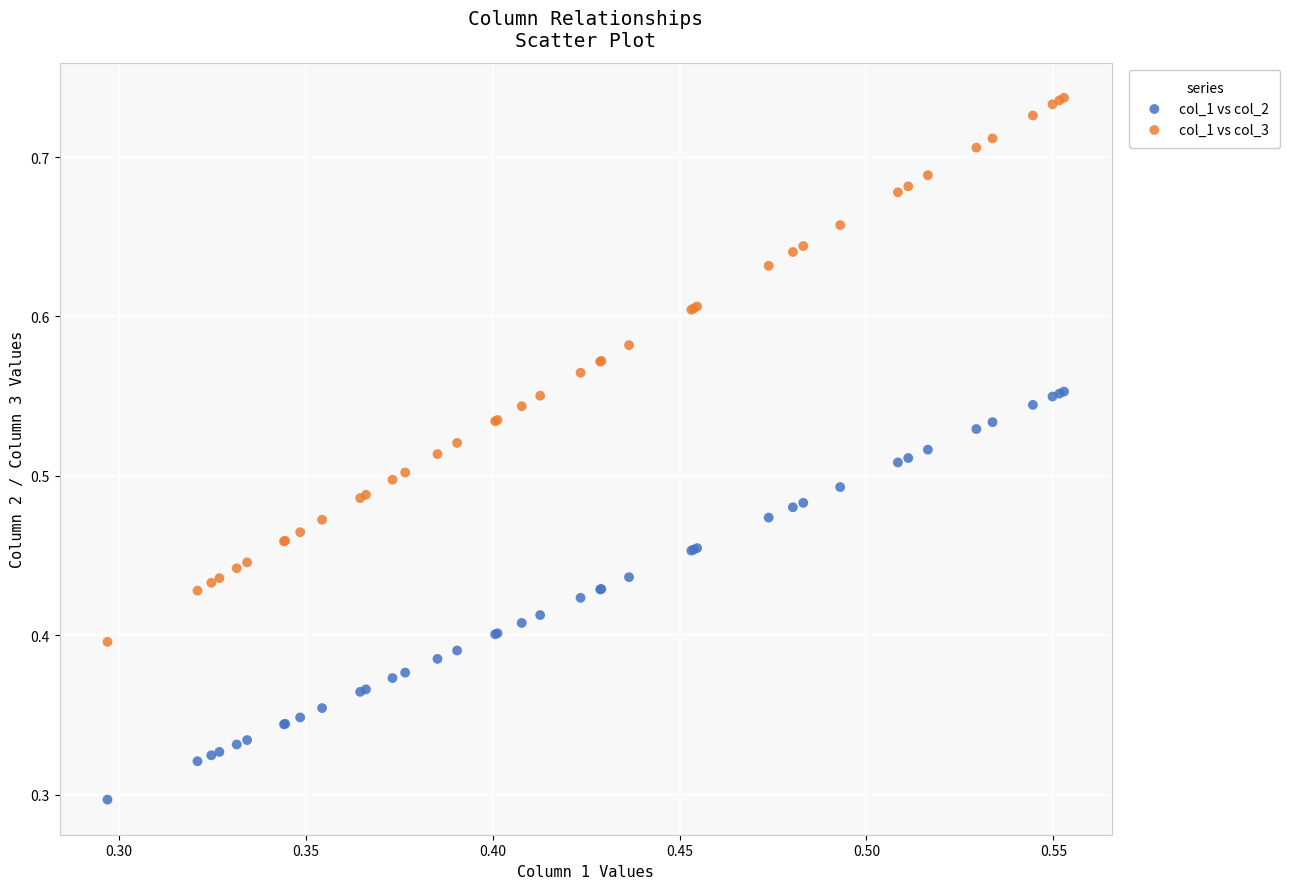

Which series reaches the minimum Y coordinate?

col_1 vs col_2